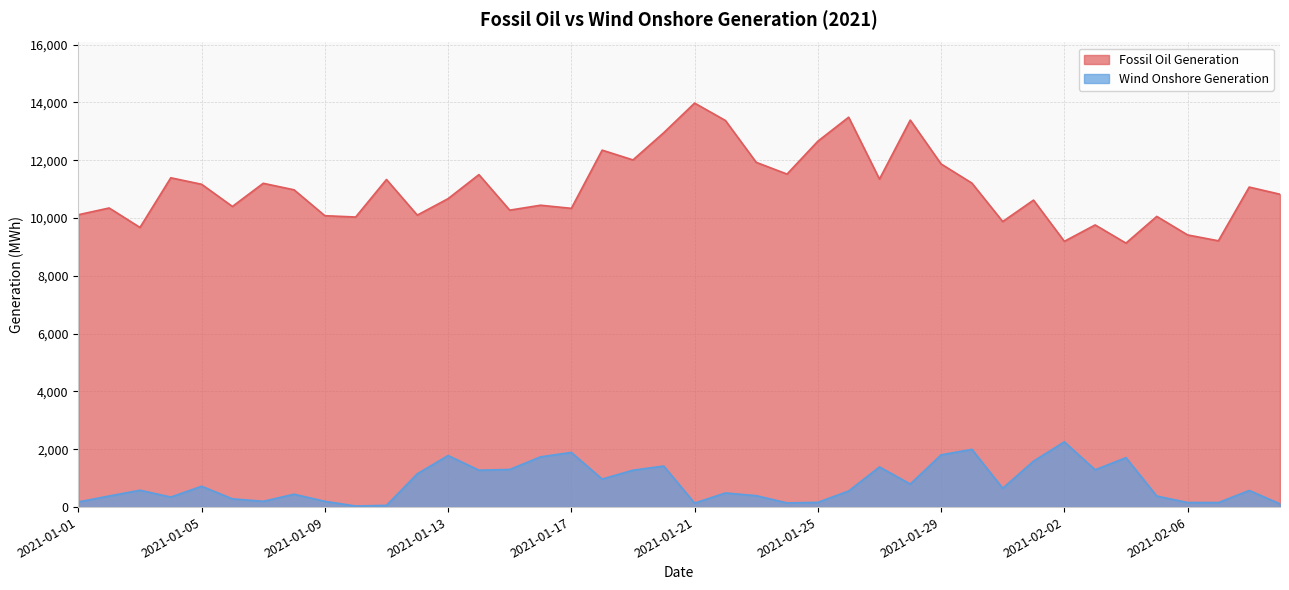

Reading right to left, what are all the values shown in this chart?

Fossil Oil Generation: 10821.0	11069.0	9211.0	9413.5	10054.5	9130.5	9759.5	9192.5	10618.0	9876.5	11206.0	11869.0	13385.5	11345.0	13485.5	12655.0	11518.0	11924.5	13372.5	13973.5	12950.5	12008.0	12346.5	10333.5	10441.0	10270.5	11499.5	10668.5	10099.0	11331.0	10033.5	10078.5	10974.5	11199.5	10398.5	11166.0	11390.5	9672.5	10345.5	10112.0
Wind Onshore Generation: 112.0	574.5	155.5	159.0	382.0	1709.5	1289.5	2256.5	1588.5	652.0	1997.0	1806.0	797.0	1389.5	557.0	163.0	145.0	395.0	488.5	138.0	1419.5	1276.5	969.0	1891.0	1737.5	1301.0	1276.0	1783.0	1151.5	60.0	36.5	200.0	444.5	200.0	285.0	721.0	346.5	583.0	384.0	178.0